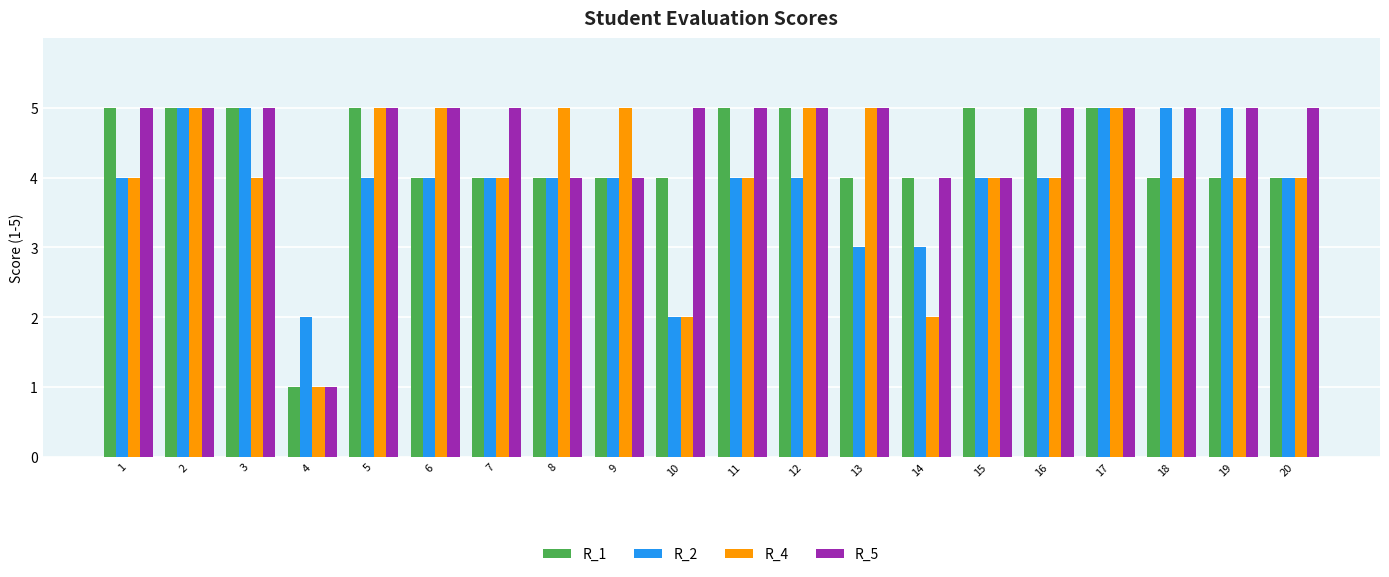

Reading left to right, list all the values displayed in this chart.

R_1: 1=5	2=5	3=5	4=1	5=5	6=4	7=4	8=4	9=4	10=4	11=5	12=5	13=4	14=4	15=5	16=5	17=5	18=4	19=4	20=4
R_2: 1=4	2=5	3=5	4=2	5=4	6=4	7=4	8=4	9=4	10=2	11=4	12=4	13=3	14=3	15=4	16=4	17=5	18=5	19=5	20=4
R_4: 1=4	2=5	3=4	4=1	5=5	6=5	7=4	8=5	9=5	10=2	11=4	12=5	13=5	14=2	15=4	16=4	17=5	18=4	19=4	20=4
R_5: 1=5	2=5	3=5	4=1	5=5	6=5	7=5	8=4	9=4	10=5	11=5	12=5	13=5	14=4	15=4	16=5	17=5	18=5	19=5	20=5